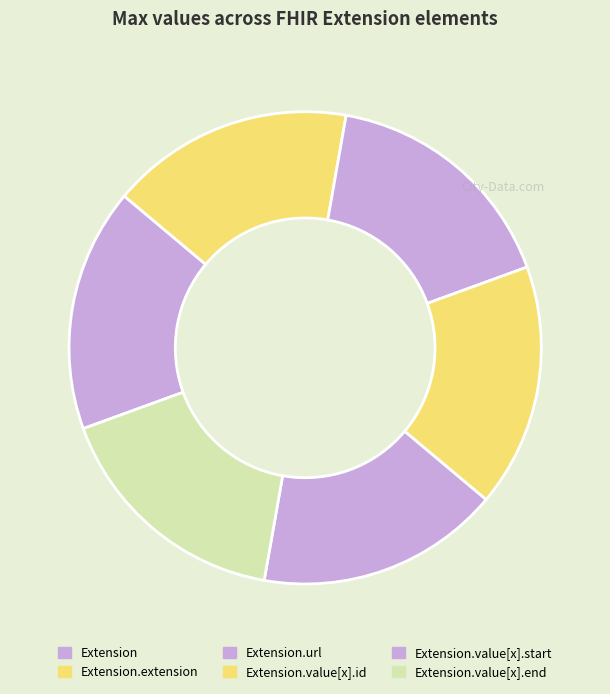

Count the number of slices in the pie.

6